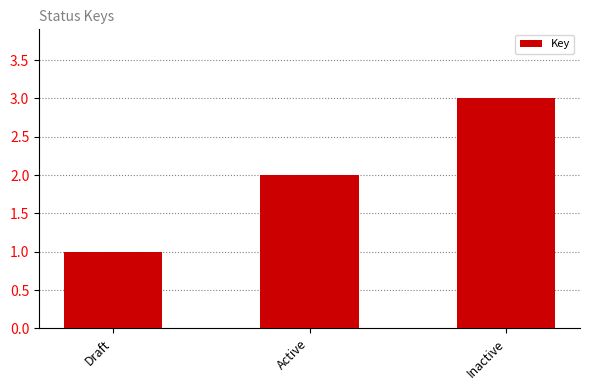

What is the label of the 1st bar from the right?

Inactive